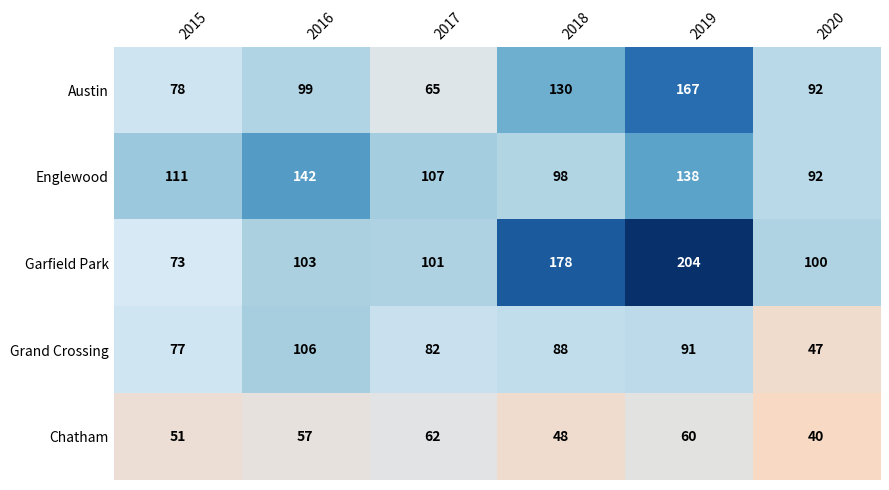

What is the spread (max minus min) of values at 2017?

45